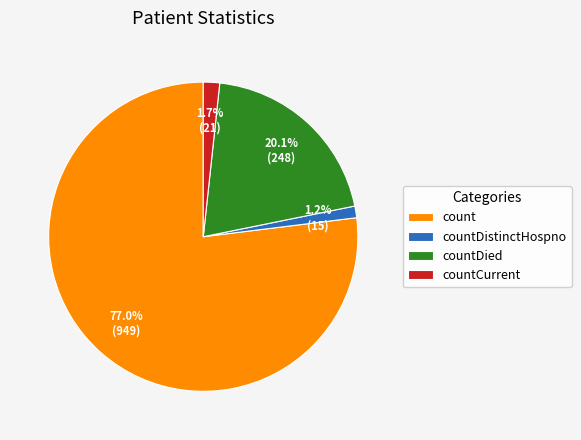

To the nearest percent, what is the combined percentage of countDistinctHospno and countDied?

21%